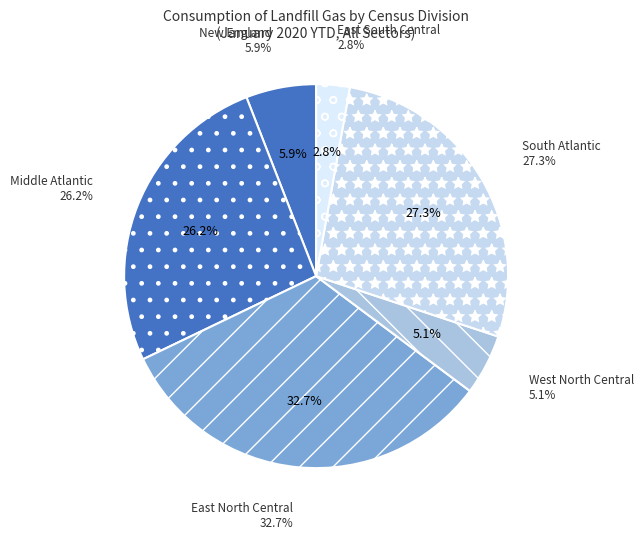

Do New England and East South Central together represent more than half of the pie?

No